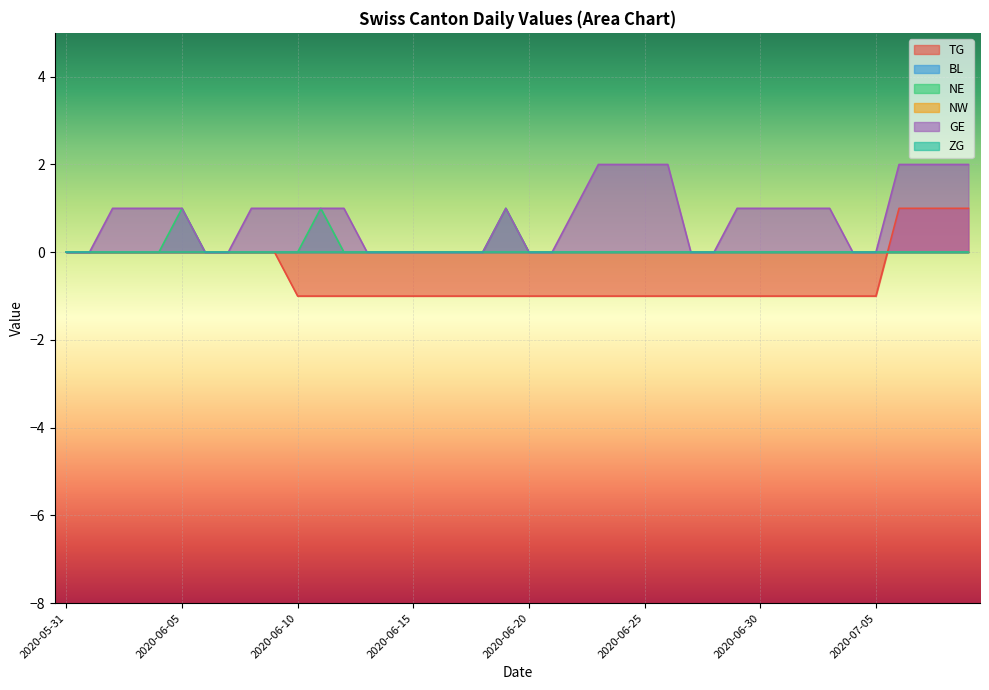

Which series has the largest total across all categories?

GE